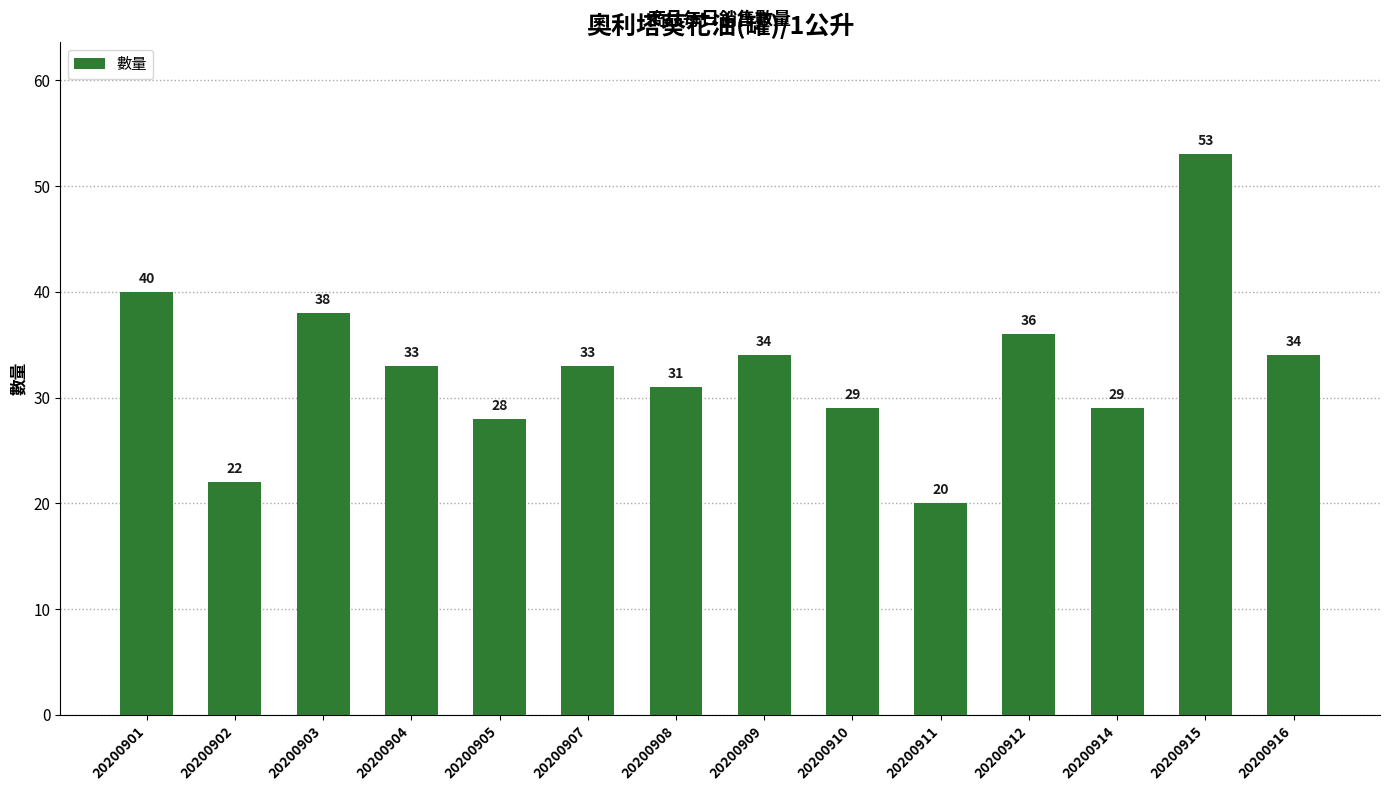

At which label is the value closest to 36?

20200912